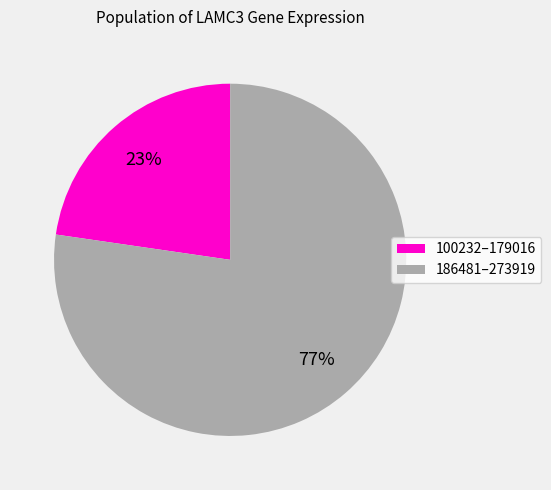

Does any single category account for the majority?

Yes